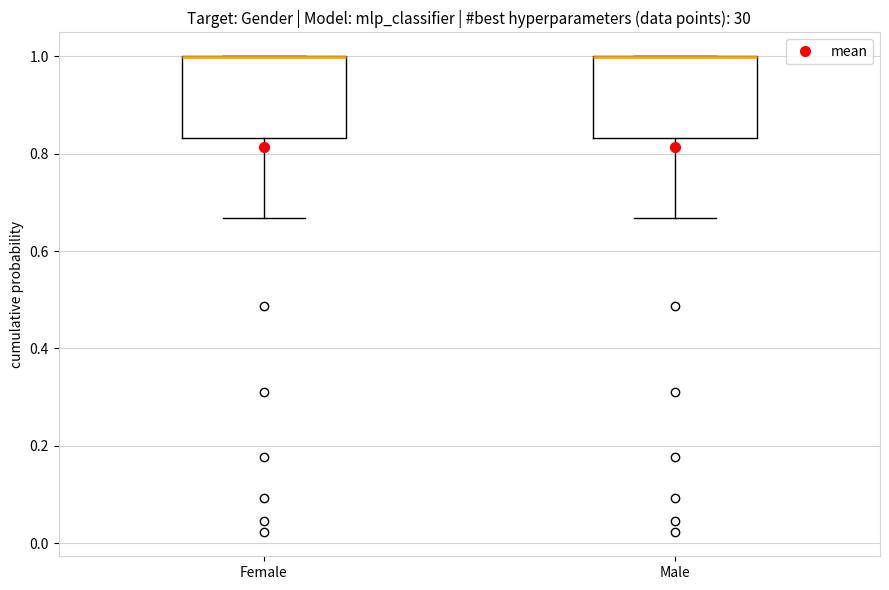

Reading left to right, read every box against the y-axis: the position of its median line, the range the box covers, and the ends of its whiskers. The values are not printed on the chart, so give them approximately, as read against the axis.

Female: median 1.00 (drawn on the box's upper edge), box 0.84 to 1.00, whiskers 0.66 to 1.00
Male: median 1.00 (drawn on the box's upper edge), box 0.84 to 1.00, whiskers 0.66 to 1.00